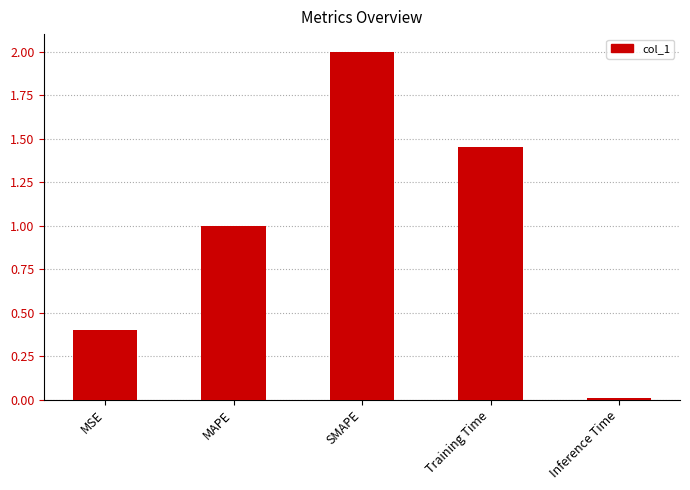

List the labels in order of value, largest first.

SMAPE, Training Time, MAPE, MSE, Inference Time